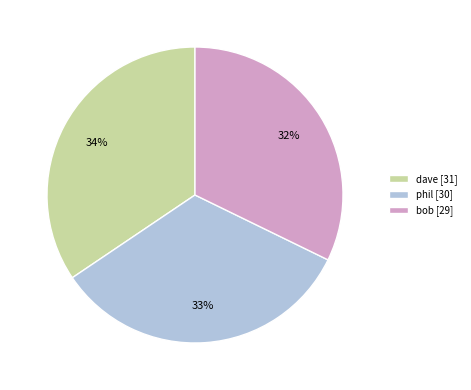

The dave slice represents 34% of the pie. True or false?

True